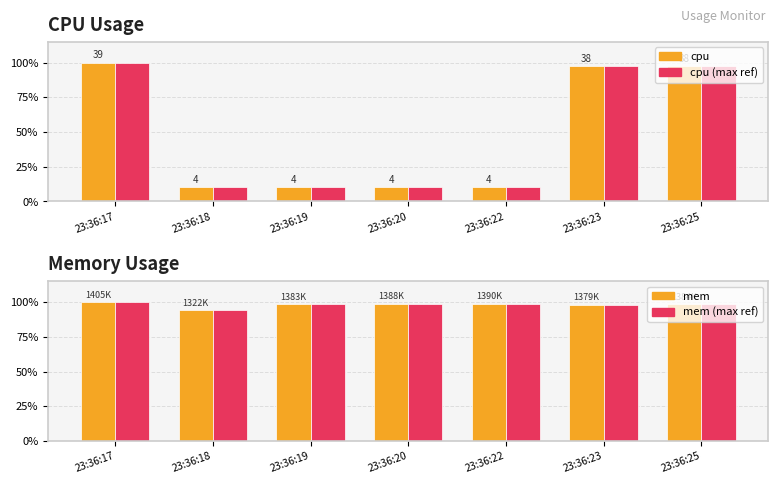

At 23:36:22, list the series in order from smallest to largest.

cpu (normalized), cpu max line, mem (normalized), mem max line